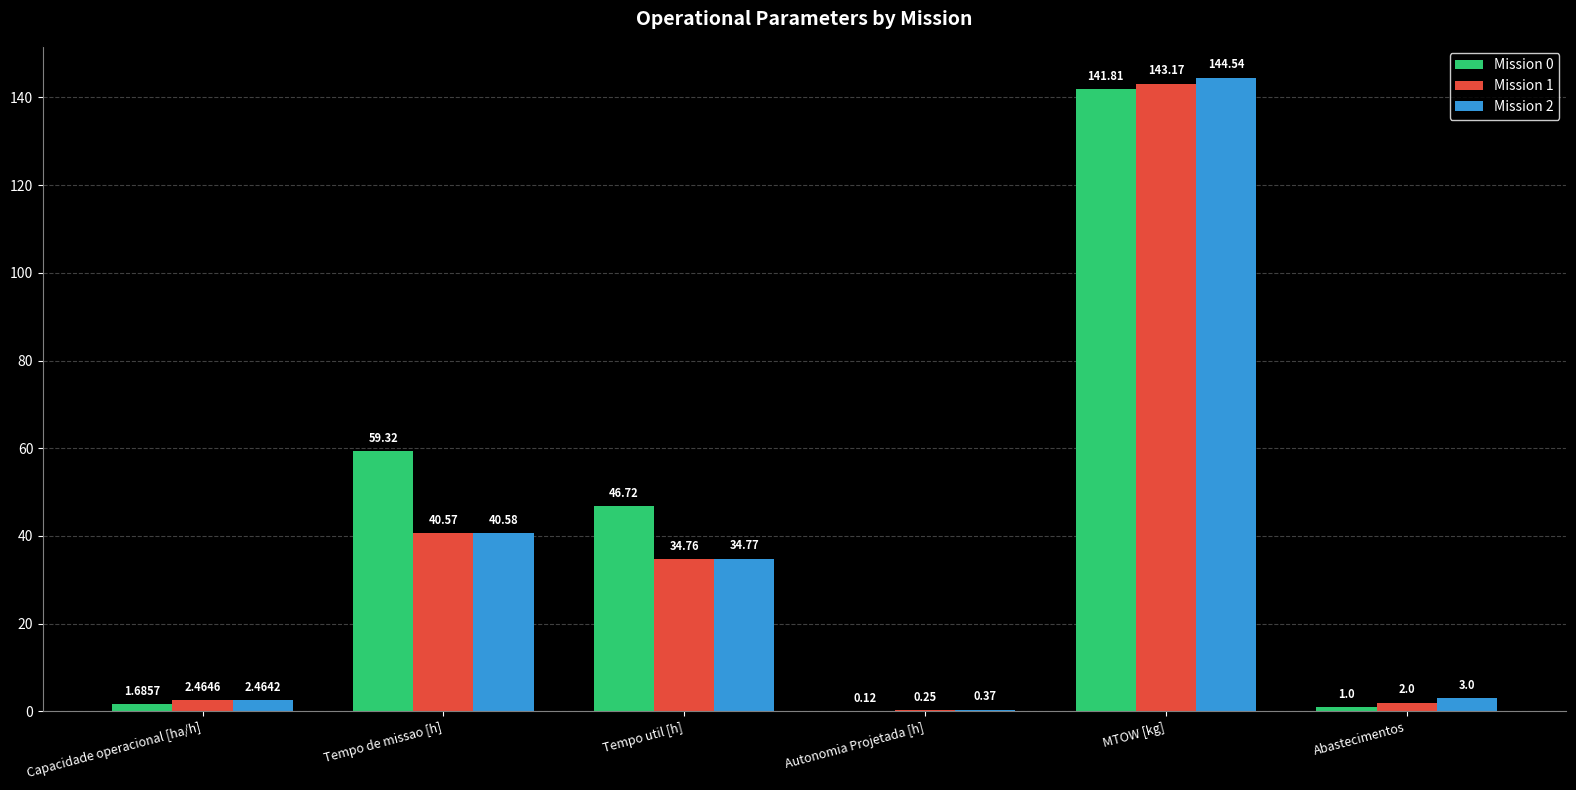

Where does the Mission 1 series first go above 34?

Tempo de missao [h]